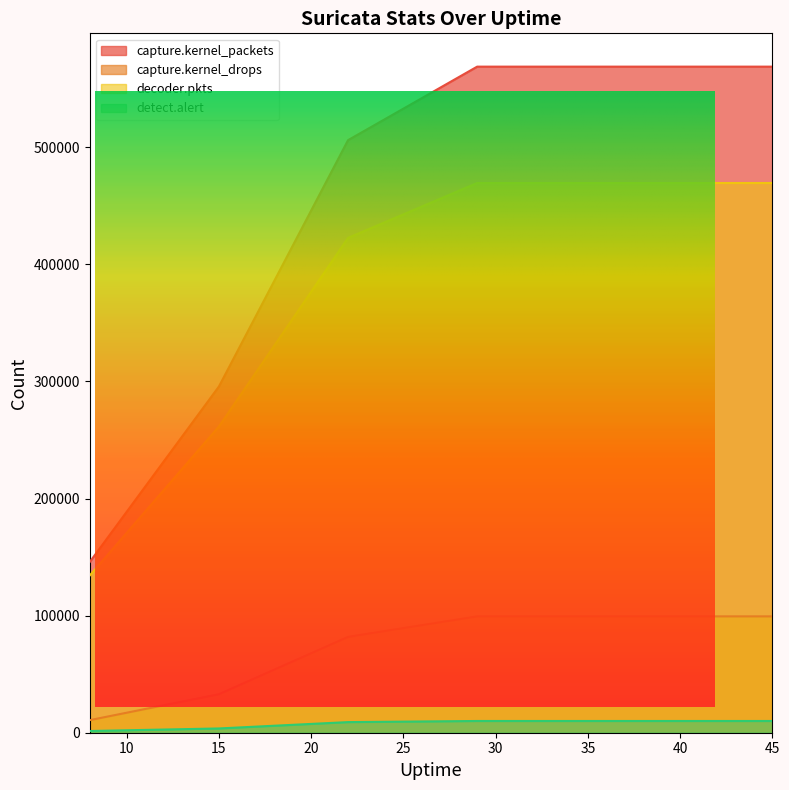

Reading left to right, transcribe all the data shown in this chart.

capture.kernel_packets: 8=145834	15=295661	22=506023	29=568809	36=568809	43=568809	45=568809
capture.kernel_drops: 8=10752	15=32903	22=81865	29=99368	36=99368	43=99368	45=99368
decoder.pkts: 8=134305	15=261439	22=422551	29=469441	36=469441	43=469441	45=469441
detect.alert: 8=1462	15=3643	22=9065	29=10024	36=10024	43=10024	45=10024